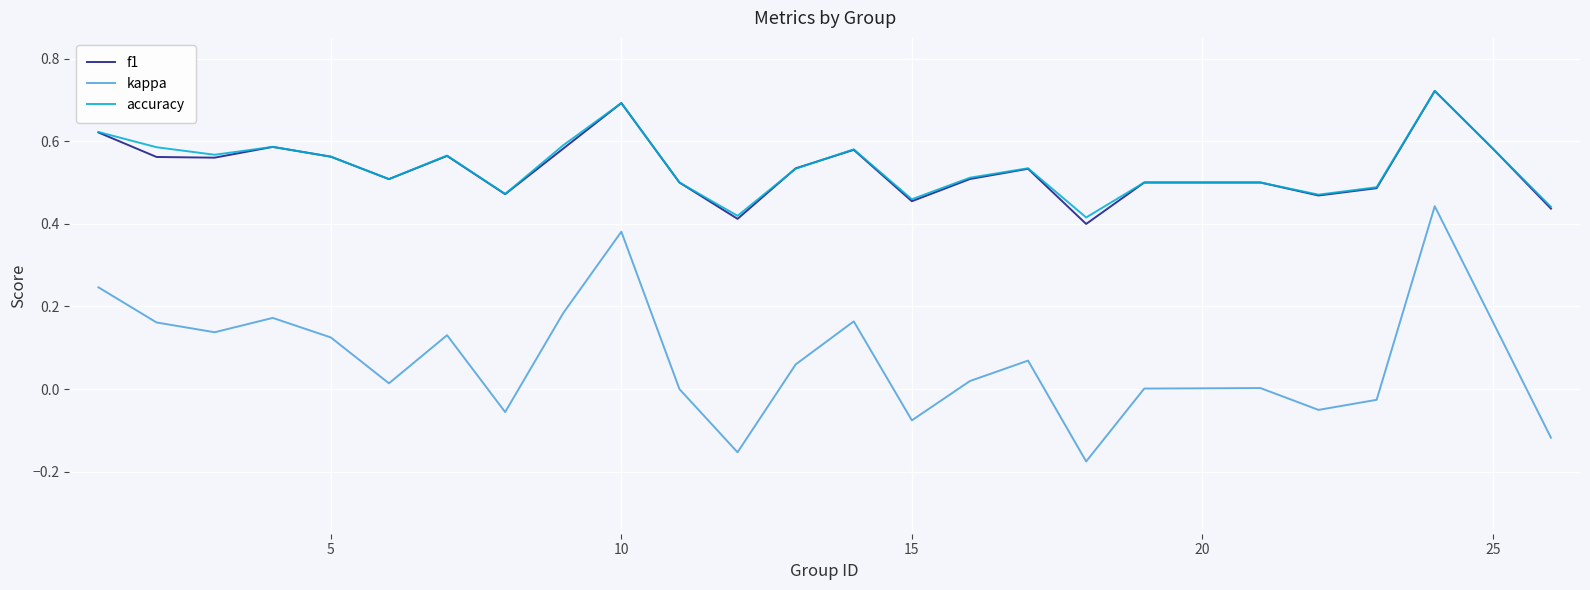

What is the sum of all f1 values?

13.3